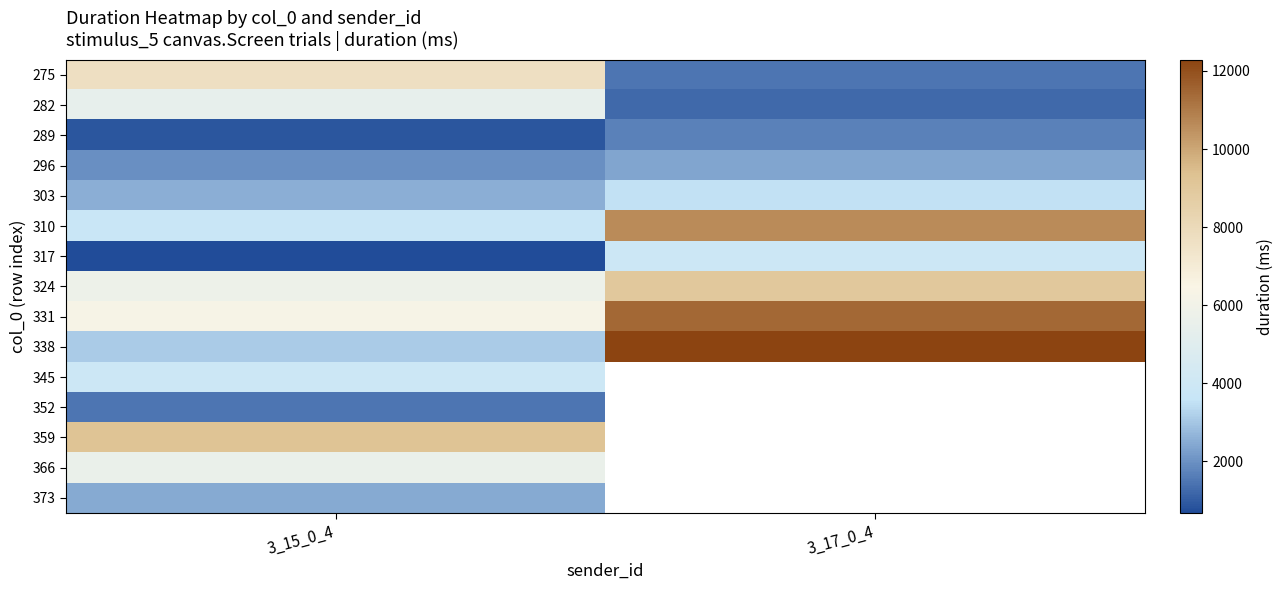

What is the spread (max minus min) of values at 3_15_0_4?

8563.1